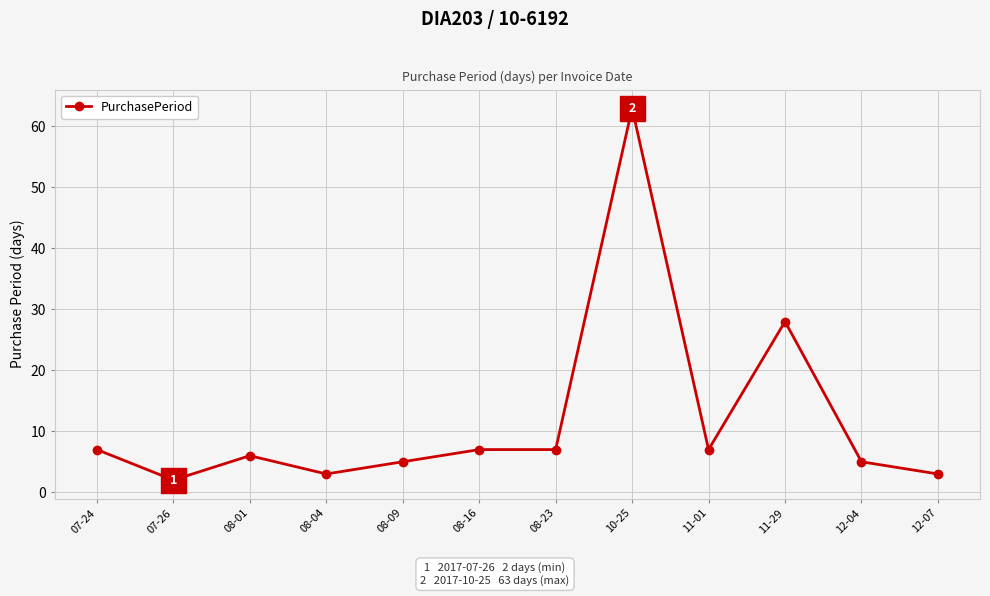

Reading left to right, what are all the values shown in this chart?

7	2	6	3	5	7	7	63	7	28	5	3